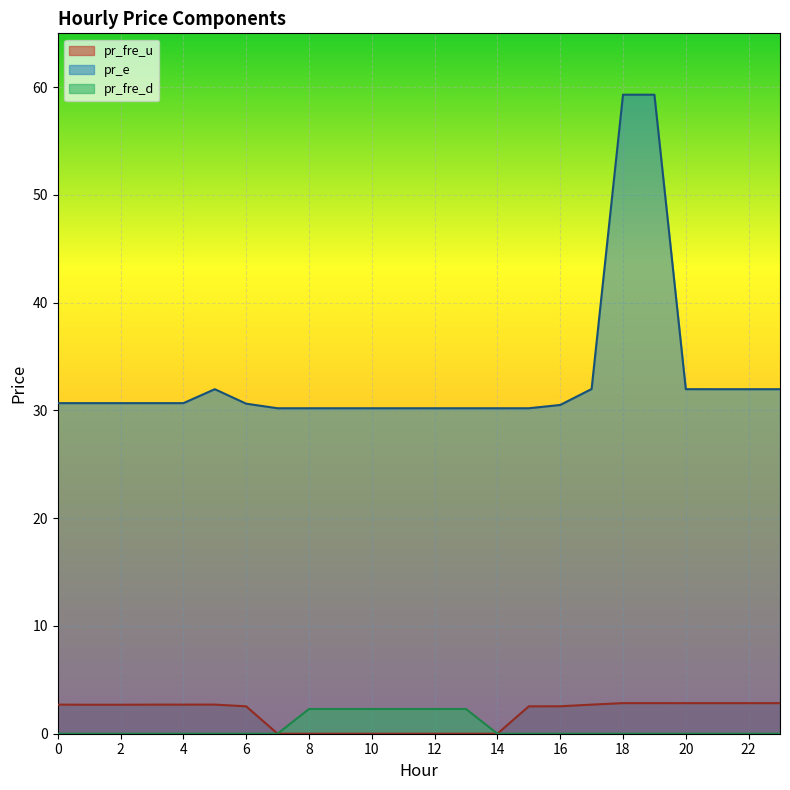

What is the total value across all series at 10?

32.5